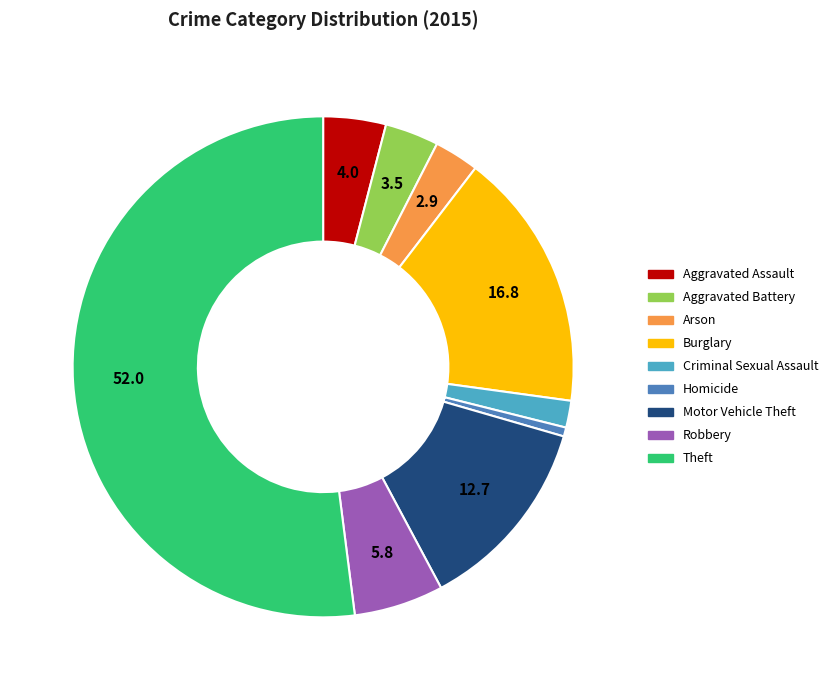

Between Criminal Sexual Assault and Theft, which is larger?

Theft